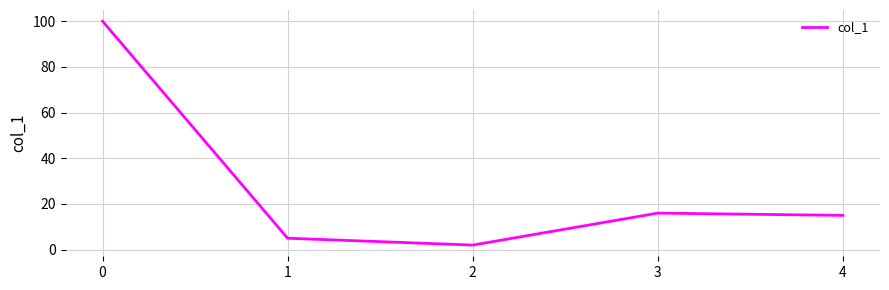

What is the change in value from 0 to 3?

-84